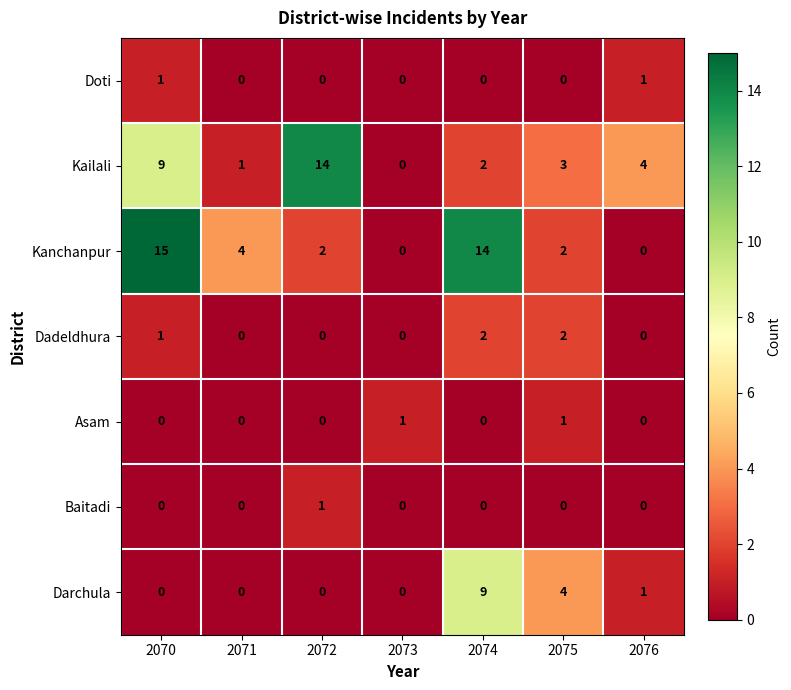

What is the total value across all series at 2076?

6